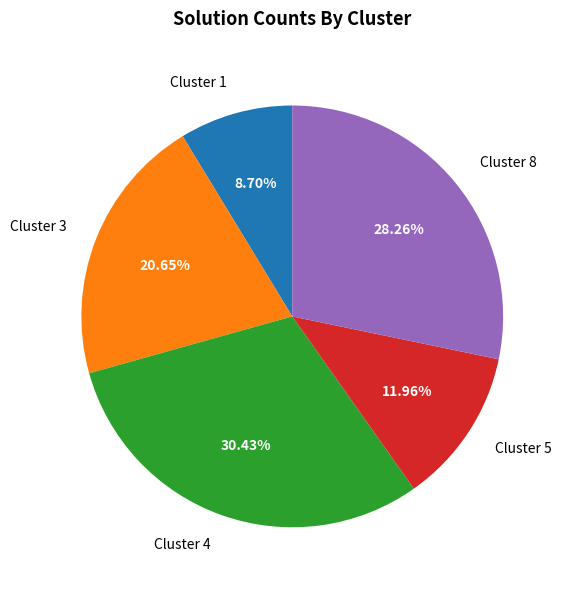

Which has a higher value, Cluster 5 or Cluster 4?

Cluster 4